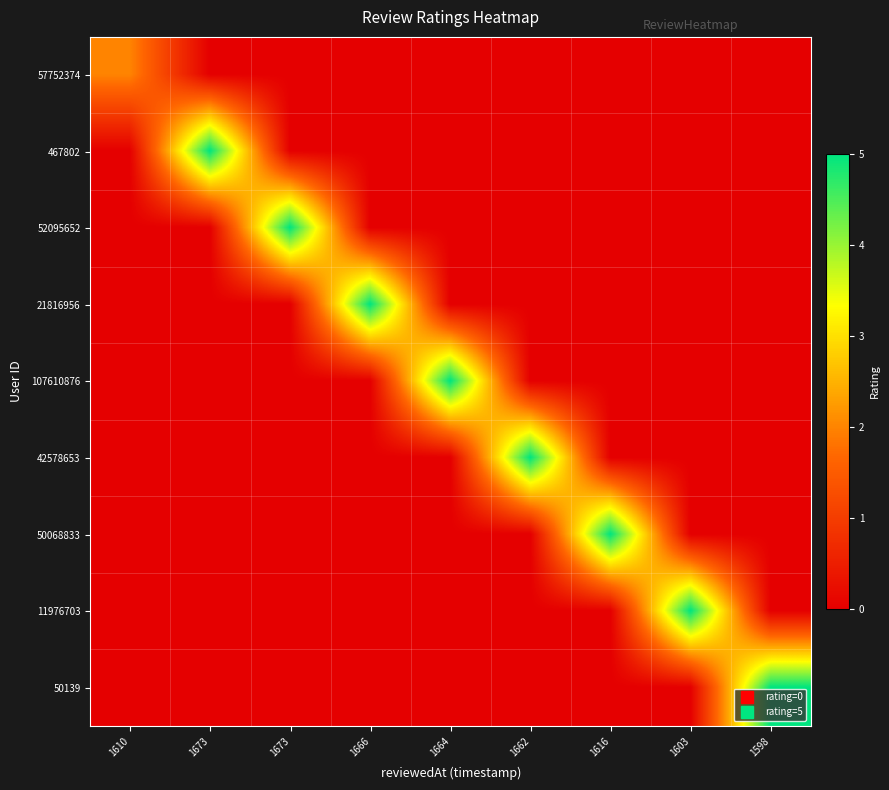

At which category does the chart reach its minimum across all series?

1673